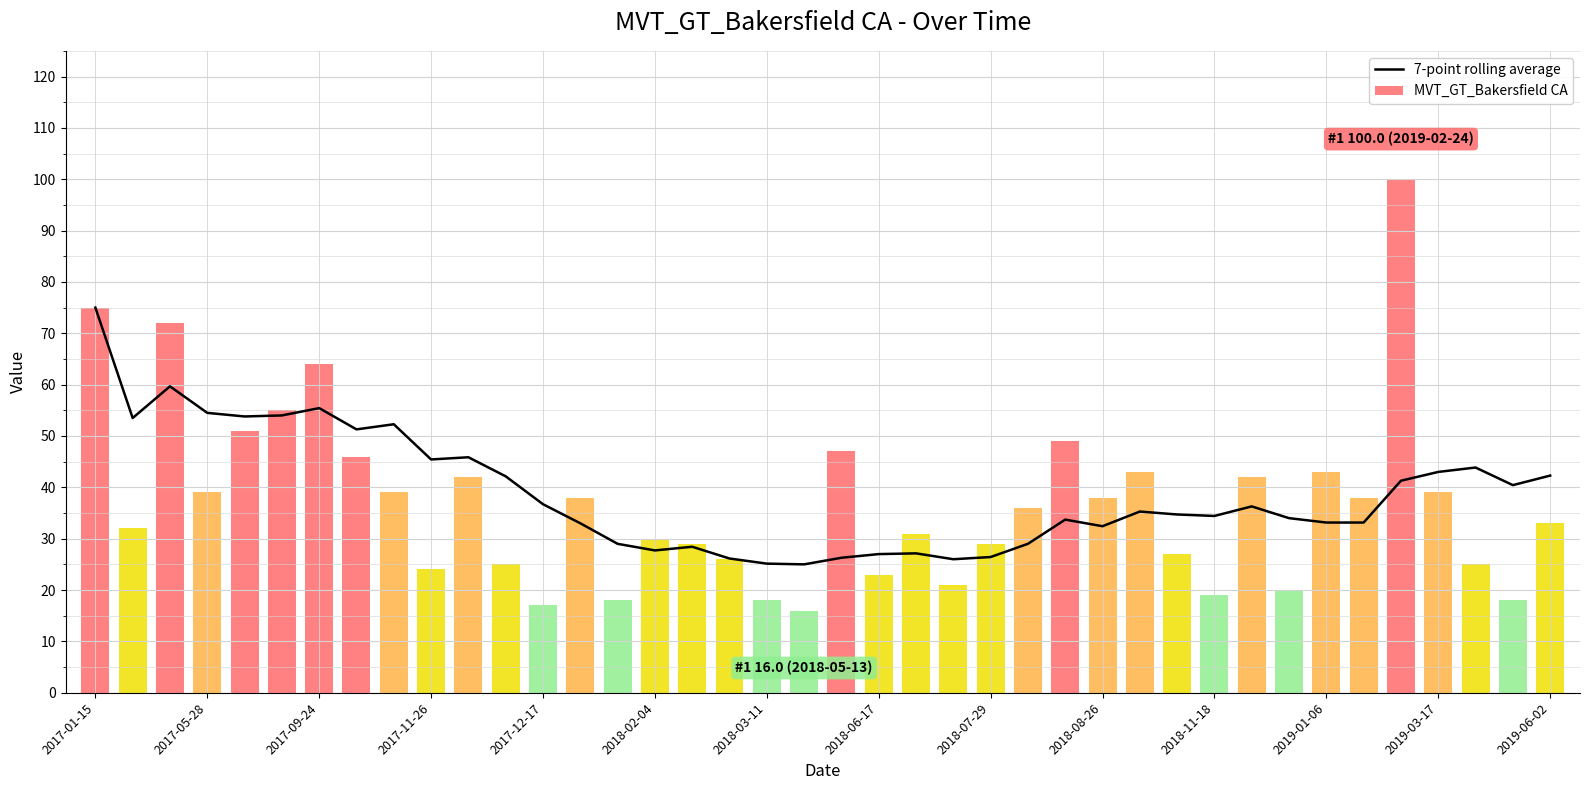

Reading left to right, what are all the values shown in this chart?

75.0	53.5	59.7	54.5	53.8	54.0	55.4	51.3	52.3	45.4	45.9	42.1	36.7	33.0	29.0	27.7	28.4	26.1	25.1	25.0	26.3	27.0	27.1	26.0	26.4	29.0	33.7	32.4	35.3	34.7	34.4	36.3	34.0	33.1	33.1	41.3	43.0	43.9	40.4	42.3